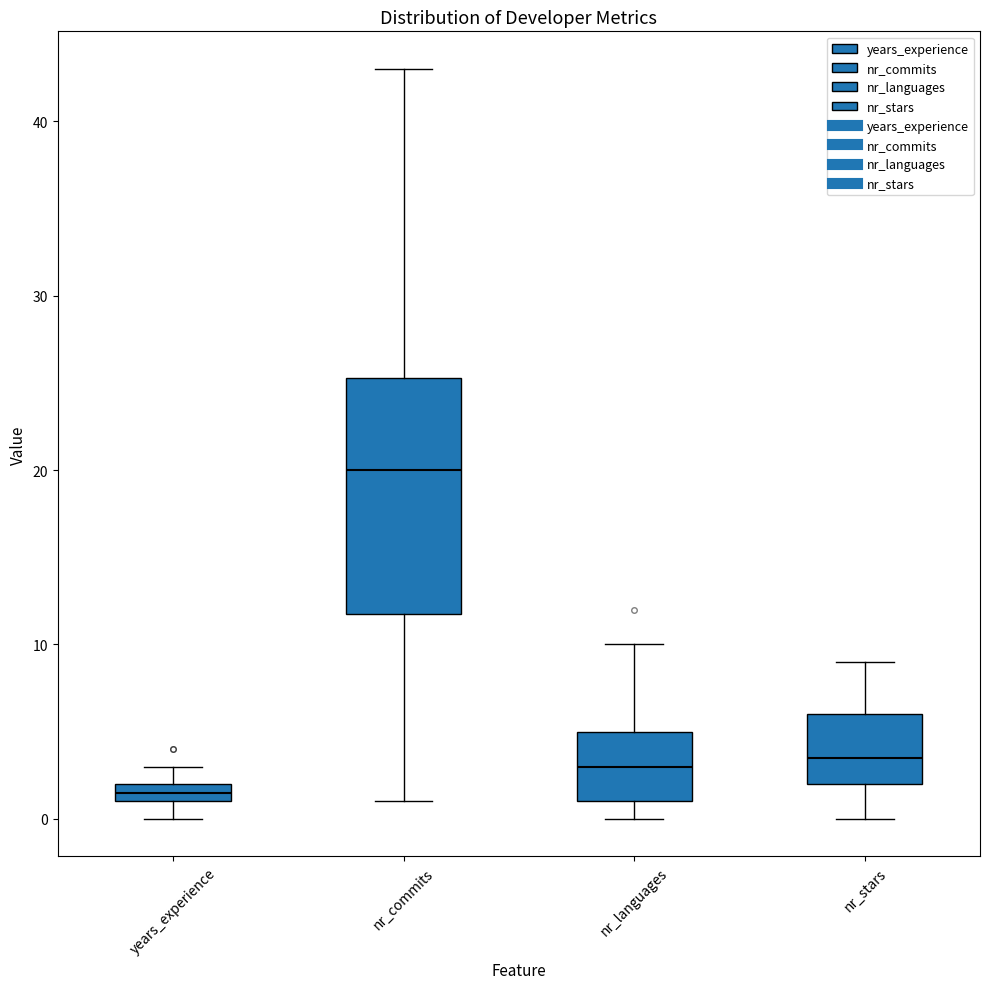

Comparing the boxes themselves (not the whiskers), which one is the tallest?

nr_commits